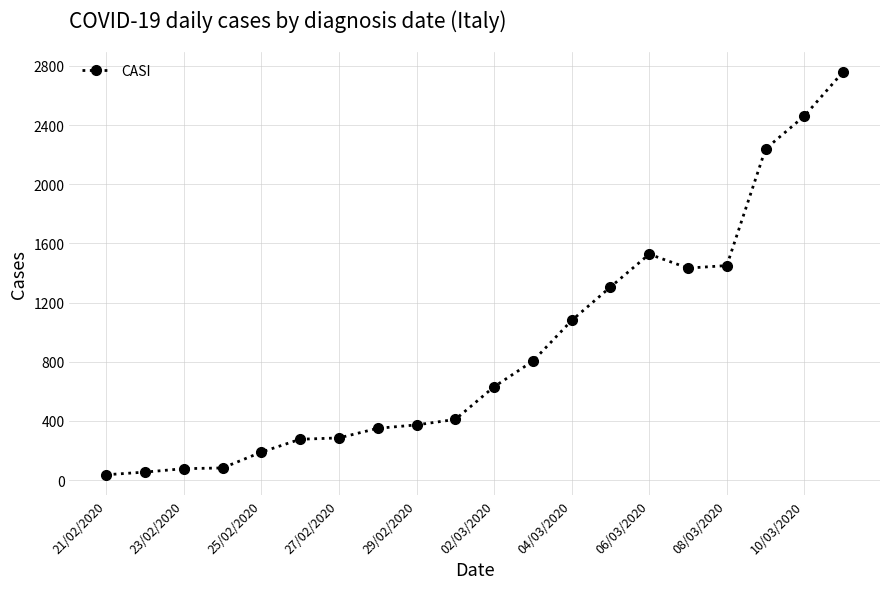

What is the value of the 6th point from the left?

276